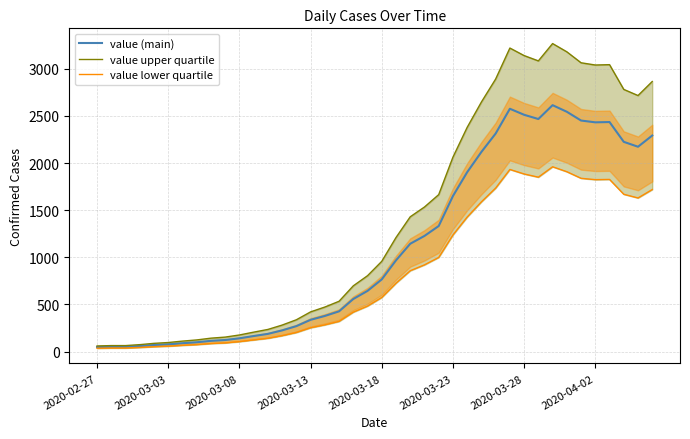

Rank the categories by value (main) value from highest to lowest.

32, 29, 33, 30, 31, 34, 36, 35, 28, 39, 37, 38, 27, 26, 25, 24, 23, 22, 21, 20, 19, 18, 17, 16, 15, 14, 13, 12, 11, 10, 9, 8, 2020-04-02, 2020-03-28, 2020-03-23, 2020-03-18, 2020-03-13, 2020-03-03, 2020-03-08, 2020-02-27